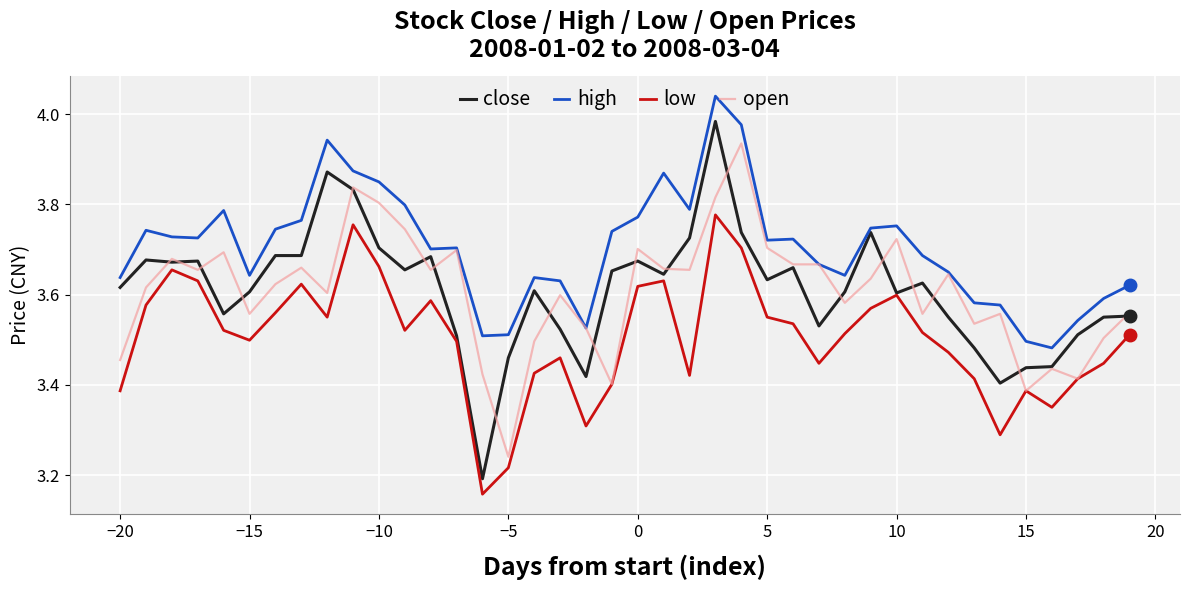

List the series in order of their peak value, lowest first.

low, open, close, high